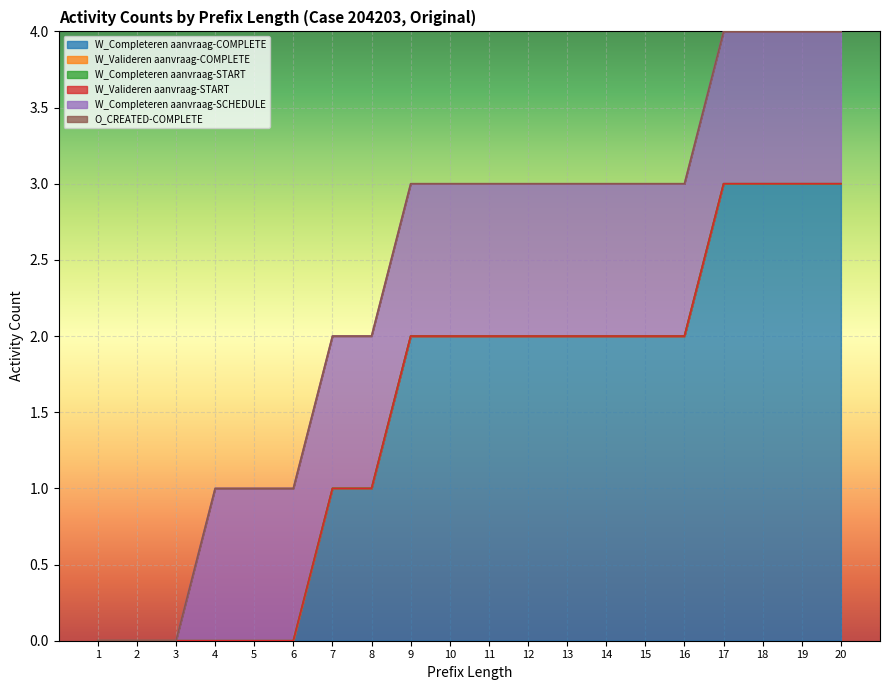

At which category is the sum across all series the highest?

17